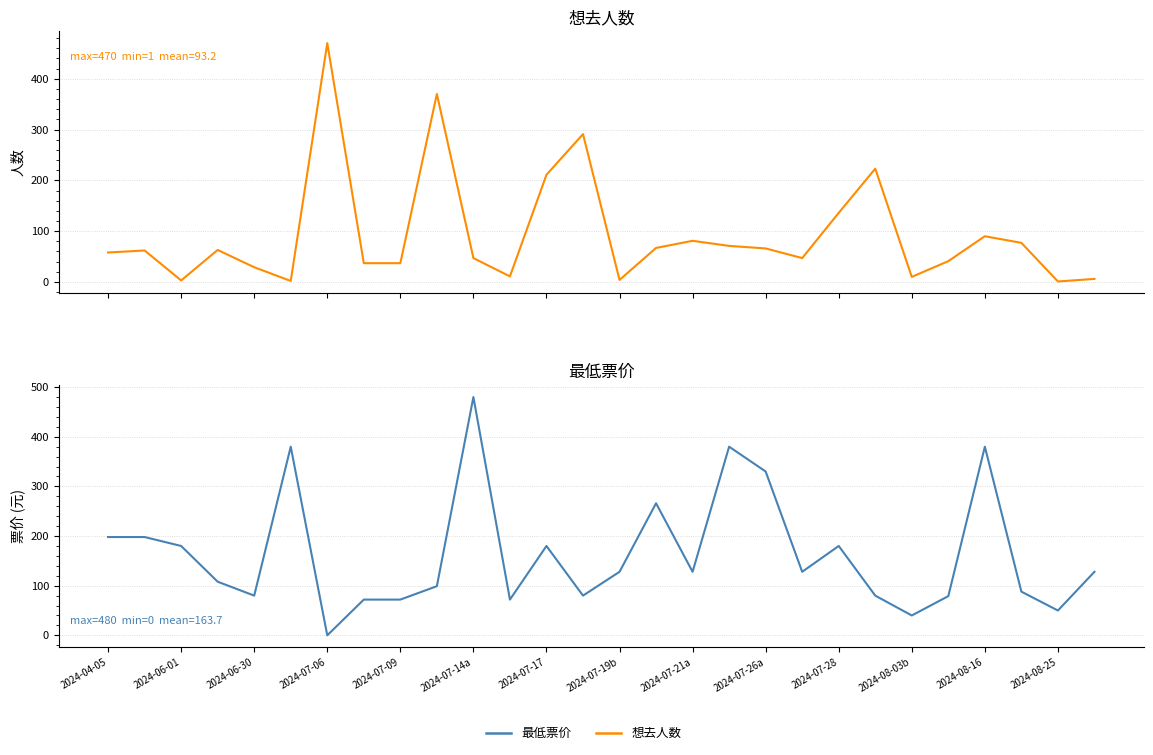

What position from the left is 2024-08-16?

25